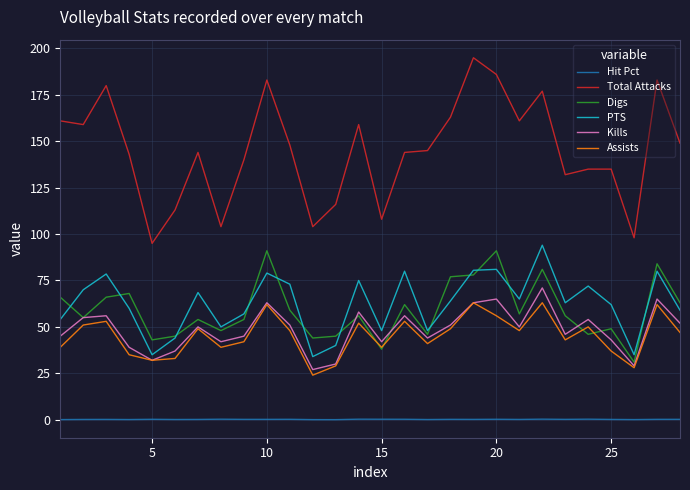

True or false: PTS and Kills cross at least once.

False